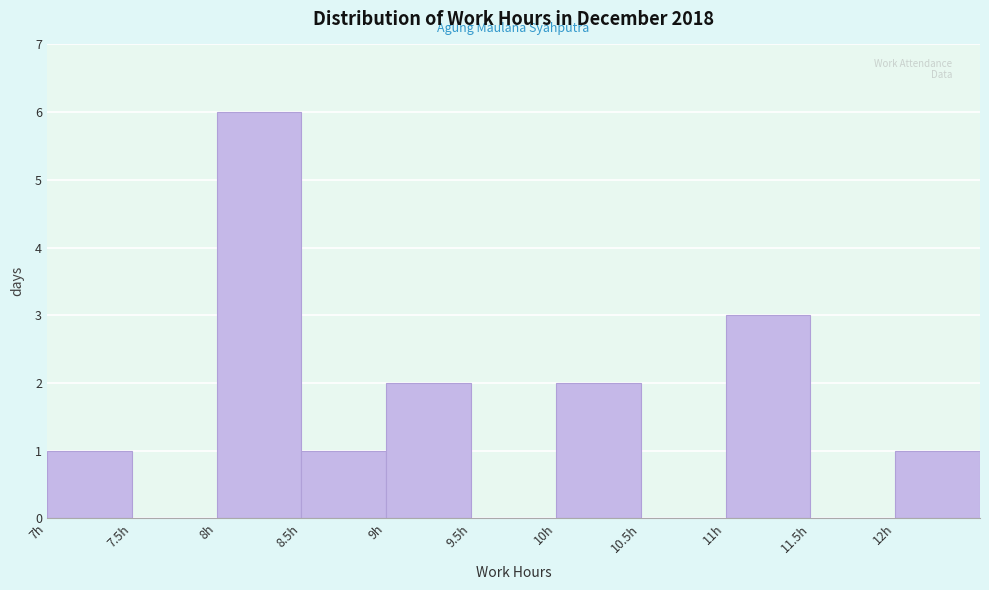

Reading left to right, transcribe this chart: for each bar, give the range it covers on the x-axis and its height. The values are not printed on the chart, so give them approximately, as read against the axis.

7.0 to 7.5: 1
7.5 to 8.0: 0
8.0 to 8.5: 6
8.5 to 9.0: 1
9.0 to 9.5: 2
9.5 to 10.0: 0
10.0 to 10.5: 2
10.5 to 11.0: 0
11.0 to 11.5: 3
11.5 to 12.0: 0
12.0 to 12.5: 1